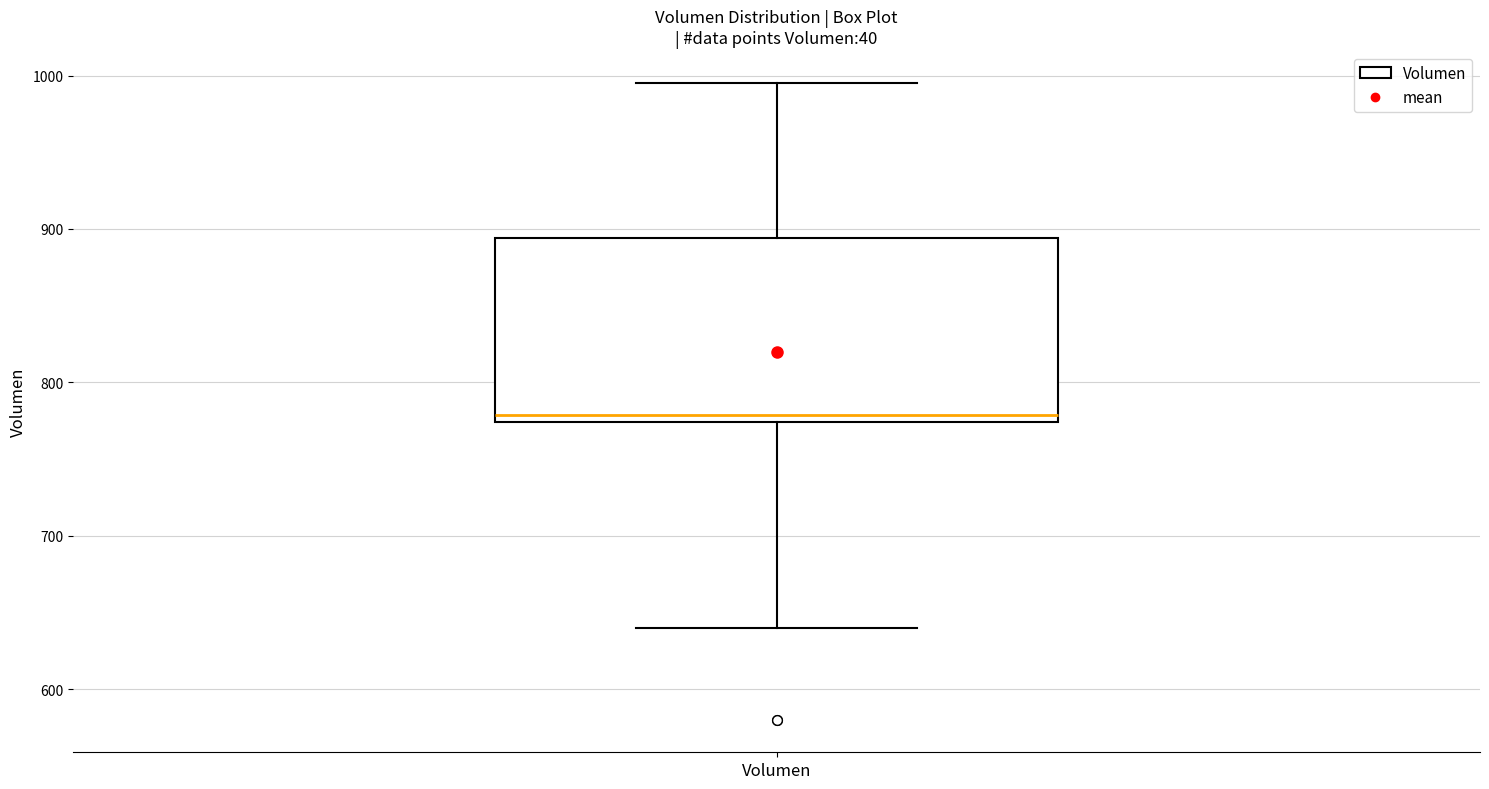

Read this box plot against the y-axis: the position of the median line, the range covered by the box, and the ends of both whiskers. The values are not printed on the chart, so give them approximately, as read against the axis.

median 780, box 770 to 890, whiskers 640 to 1000